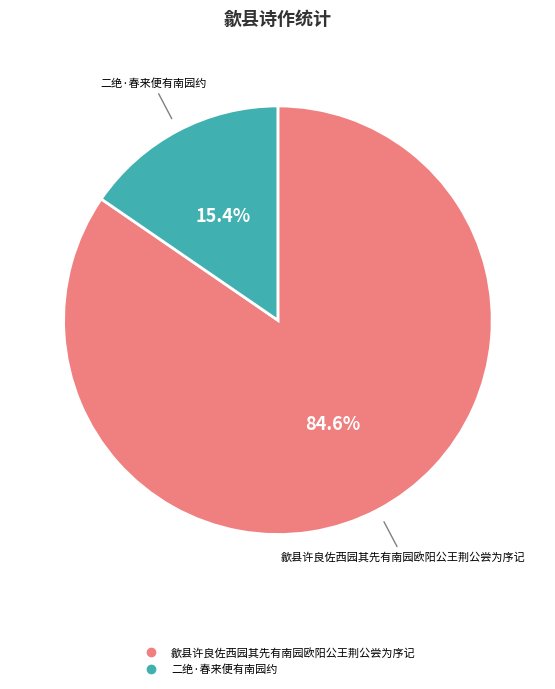

The 歙县许良佐西园其先有南园欧阳公王荆公尝为序记 slice represents 85% of the pie. True or false?

True